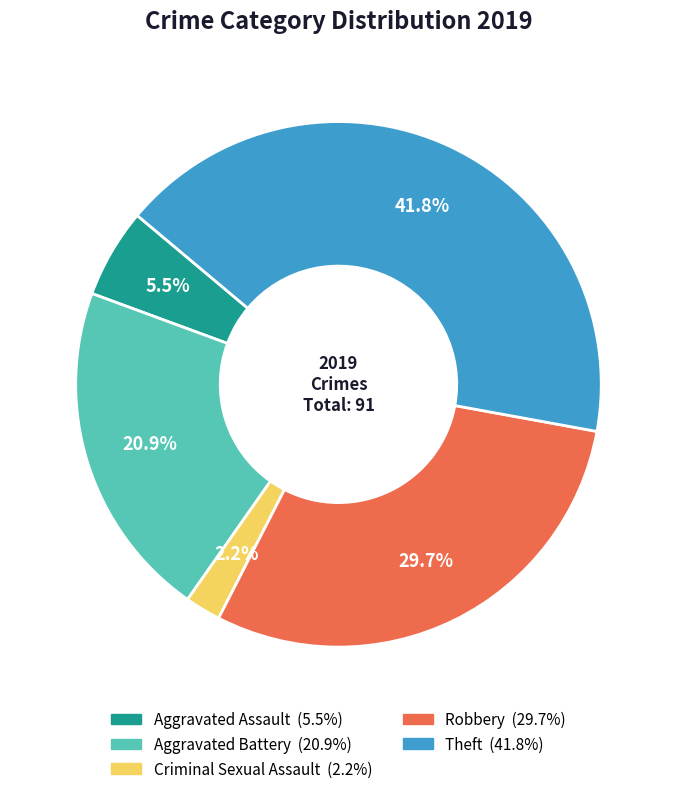

Between Theft and Aggravated Assault, which is larger?

Theft